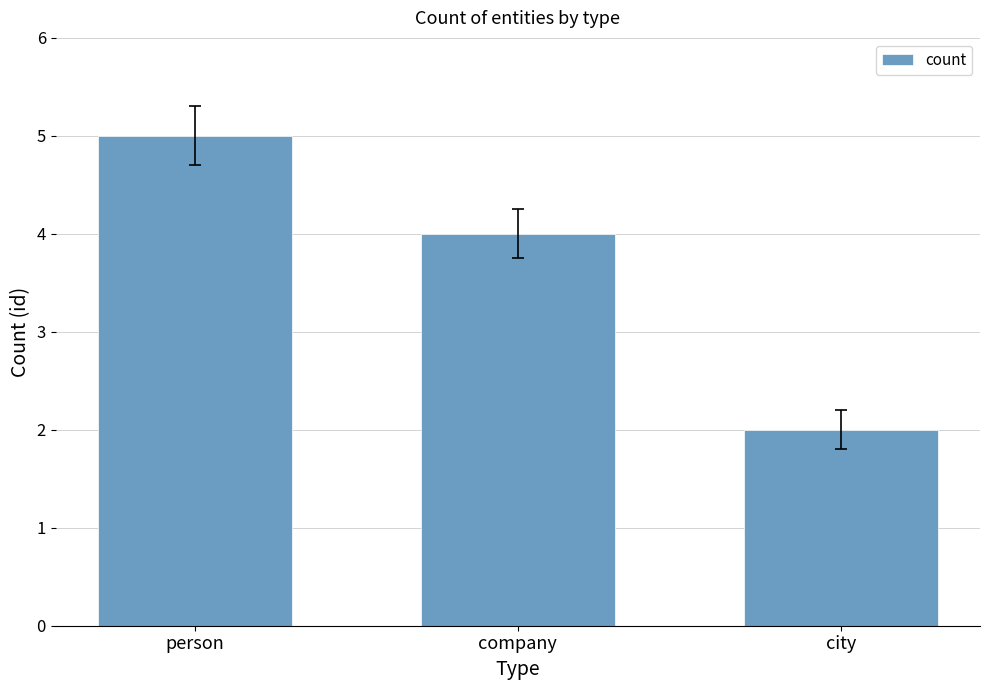

What is the sum of the values at city and company?

6